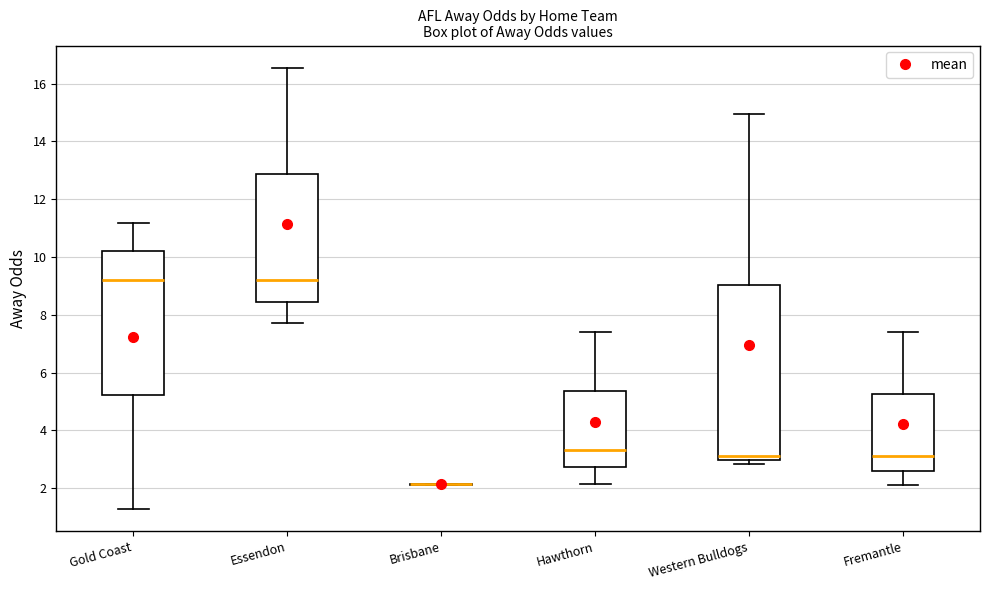

Comparing the boxes themselves (not the whiskers), which one is the tallest?

Western Bulldogs